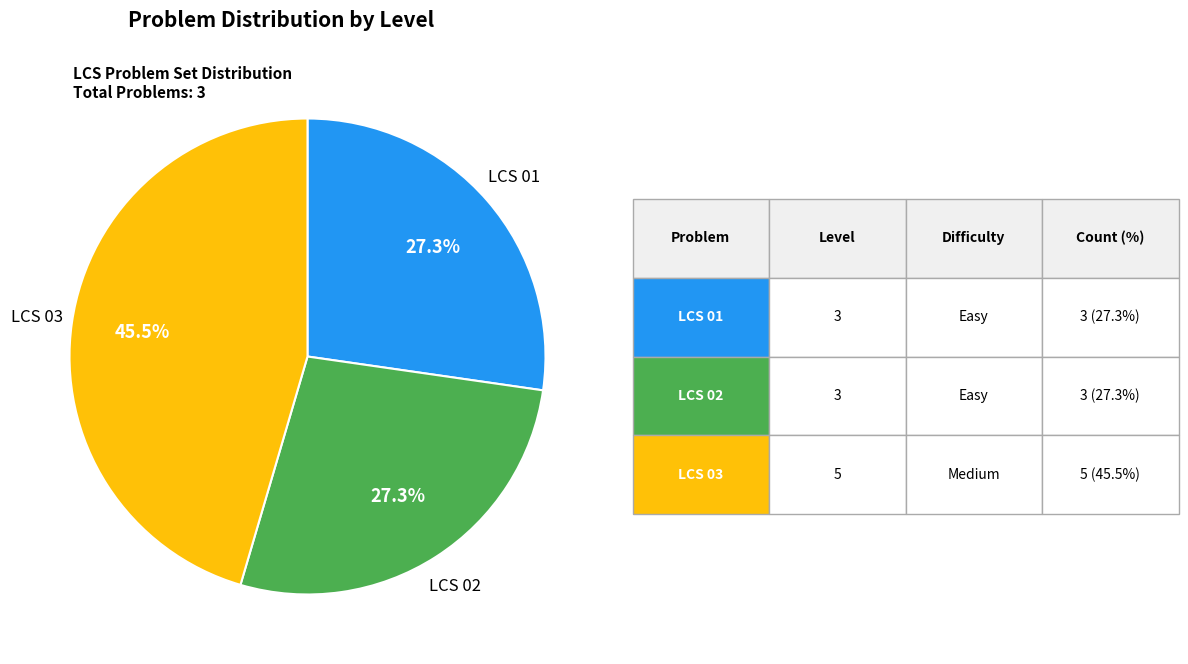

Is there any slice that represents more than half of the pie?

No